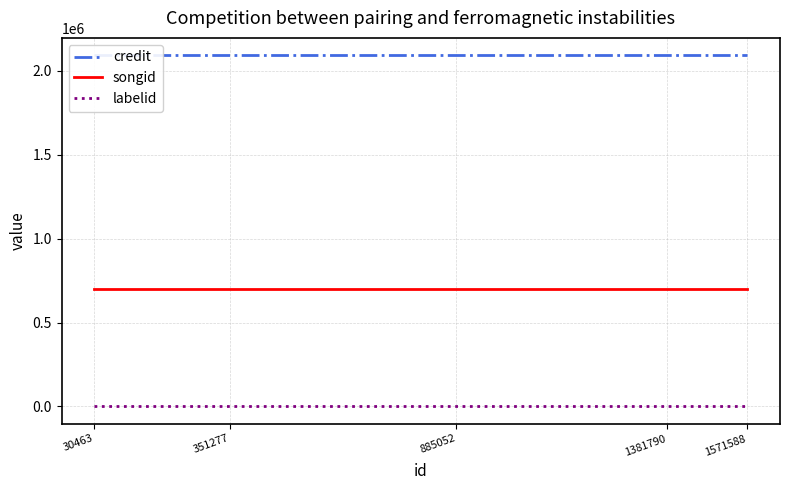

What are all the series names shown in the legend?

credit, songid, labelid